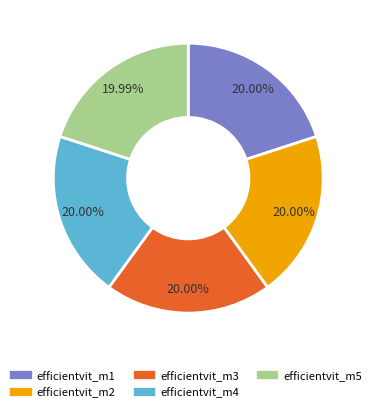

To the nearest percent, what portion does efficientvit_m1 represent?

20%